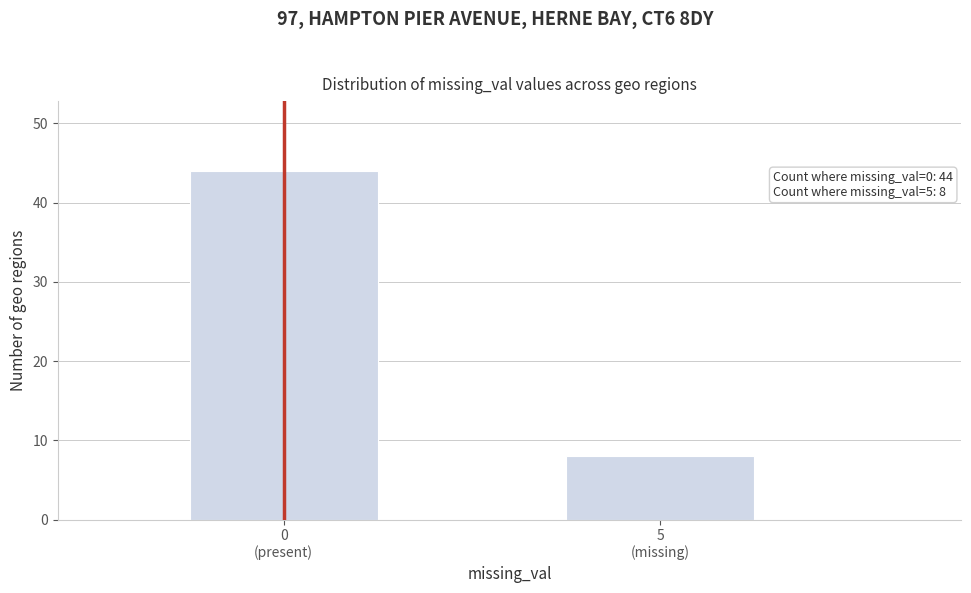

Reading right to left, transcribe all the data shown in this chart.

8	44